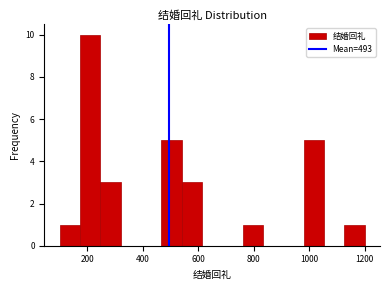

Read against the x-axis, roughly where is the centre of the tallest bar?

220